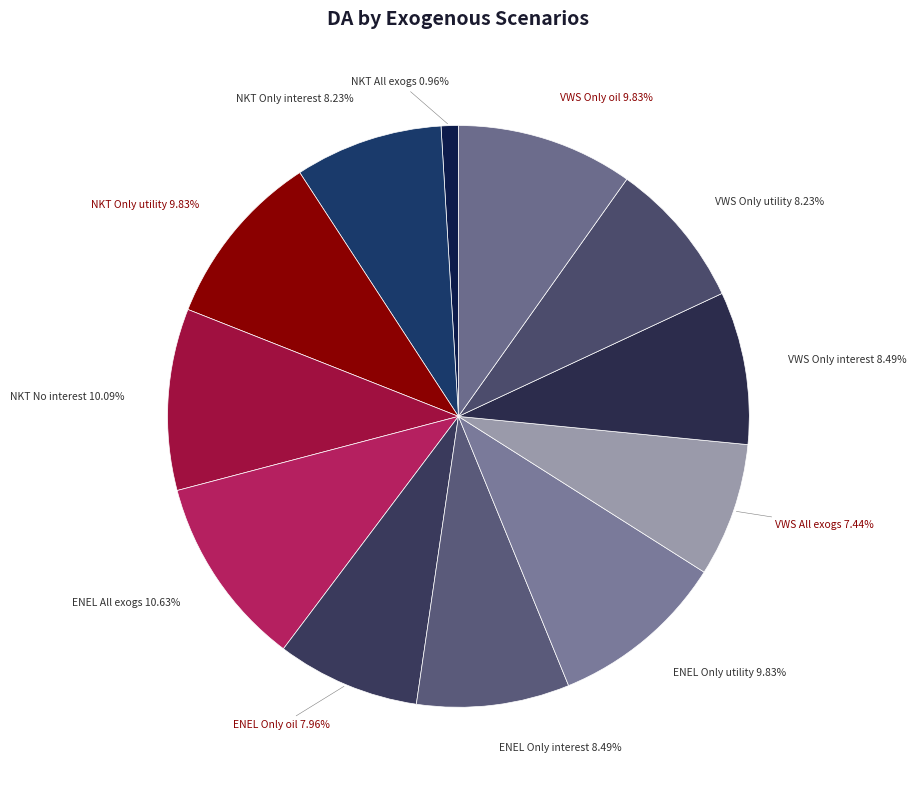

To the nearest percent, what is the average slice percentage?

8%